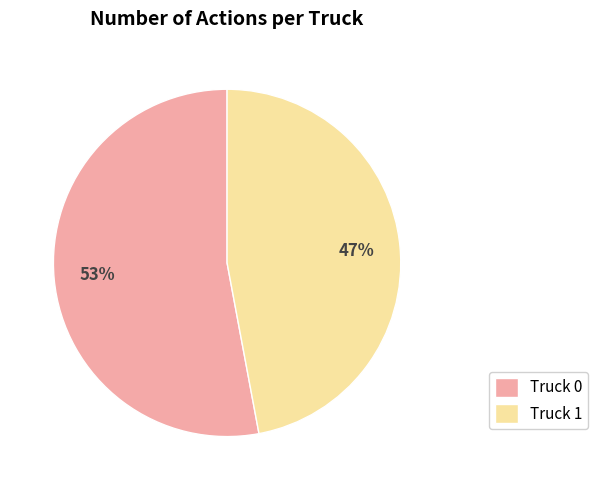

To the nearest percent, what portion does Truck 1 represent?

47%